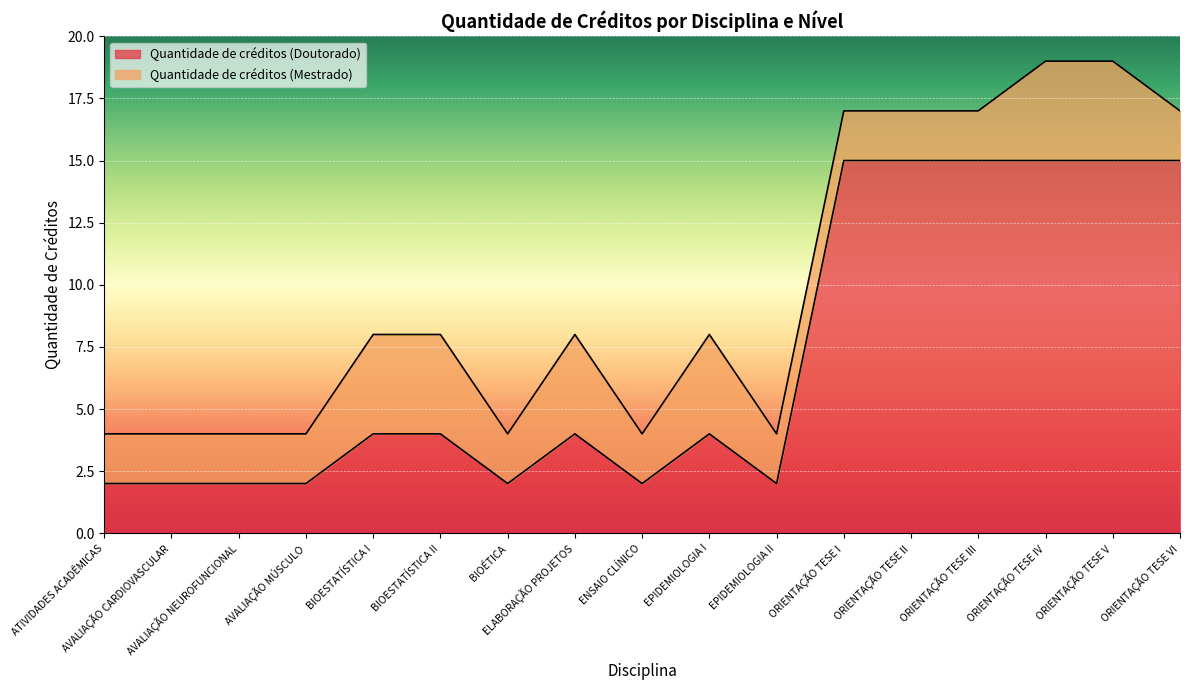

How many points are lower than both their immediate neighbors (excluding endpoints)?

3